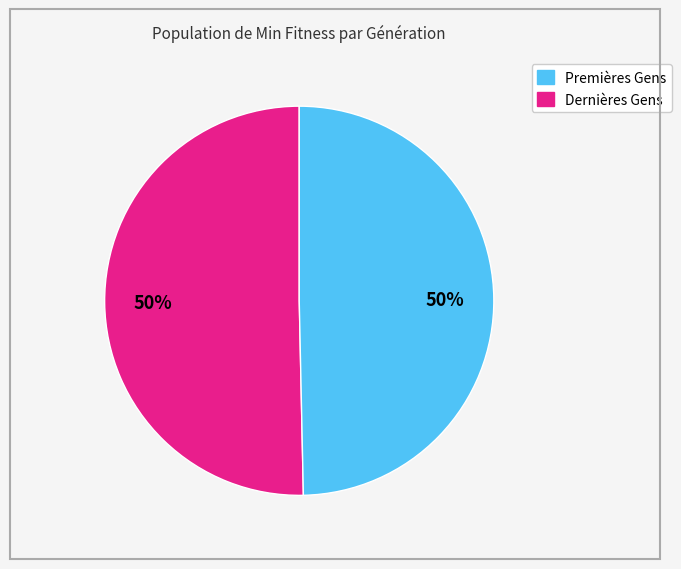

What percentage is the Dernières Gens slice, to the nearest percent?

50%